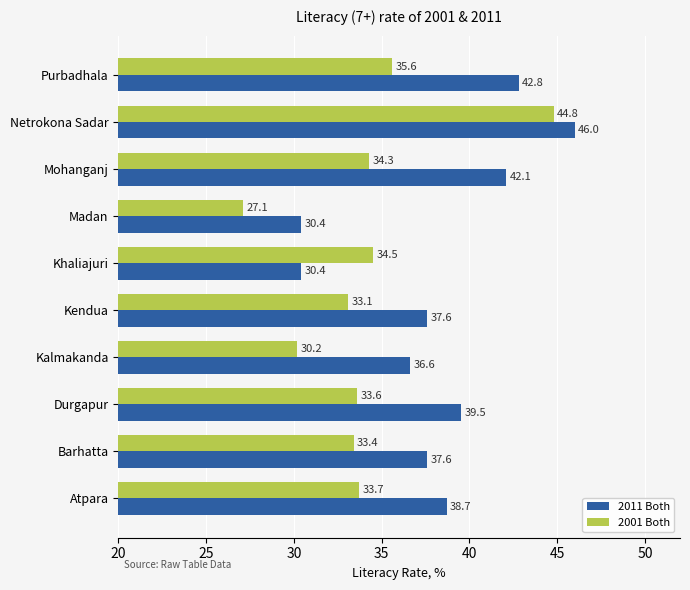

What is the minimum value shown in the chart?

27.1